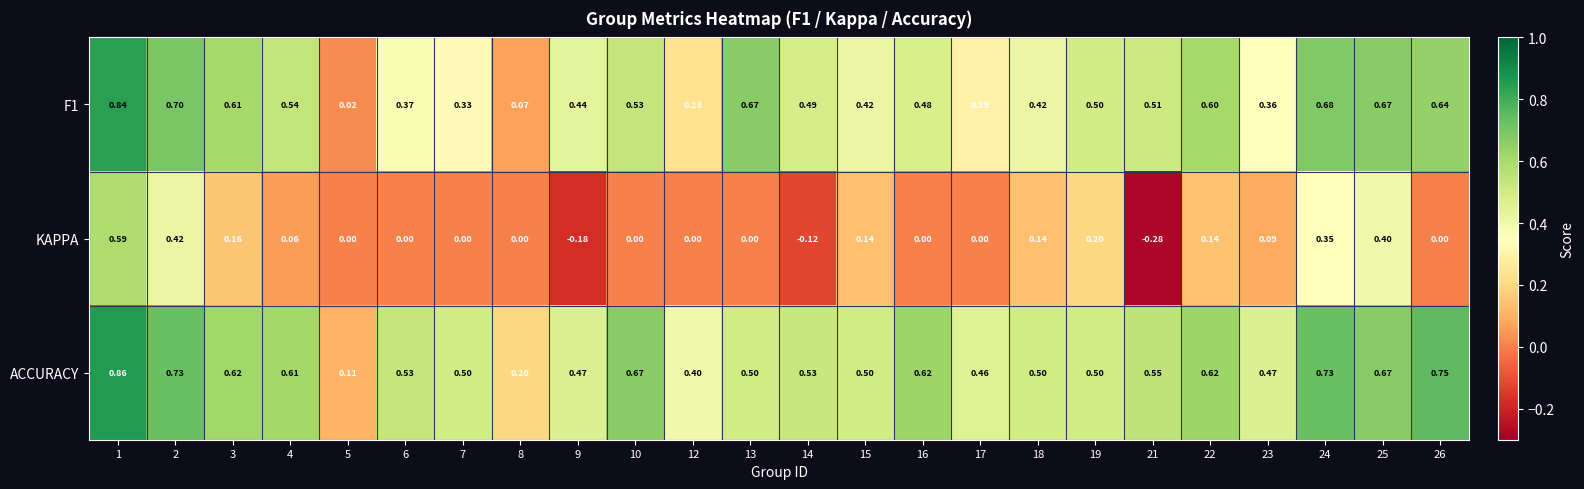

At 9, list the series in order from smallest to largest.

KAPPA, F1, ACCURACY